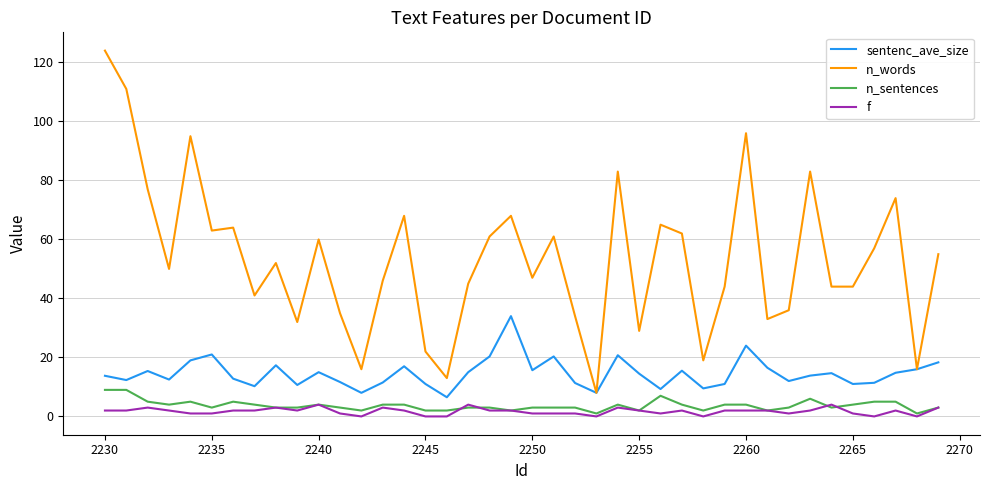

Which series has the largest range (max minus min)?

n_words